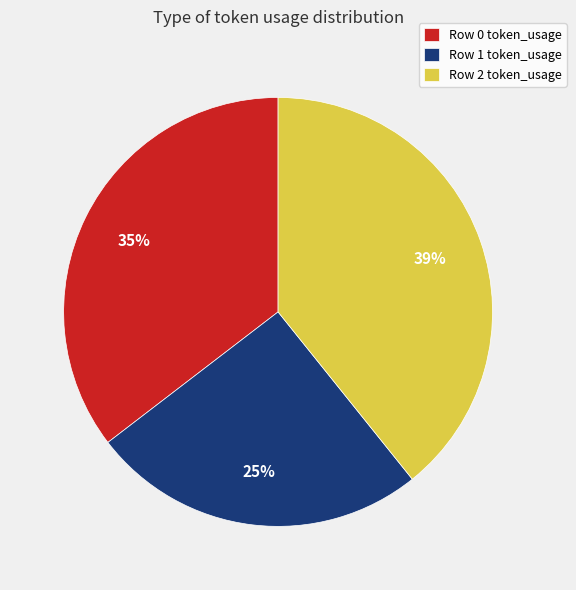

True or false: Row 0 token_usage accounts for 28% of the total.

False